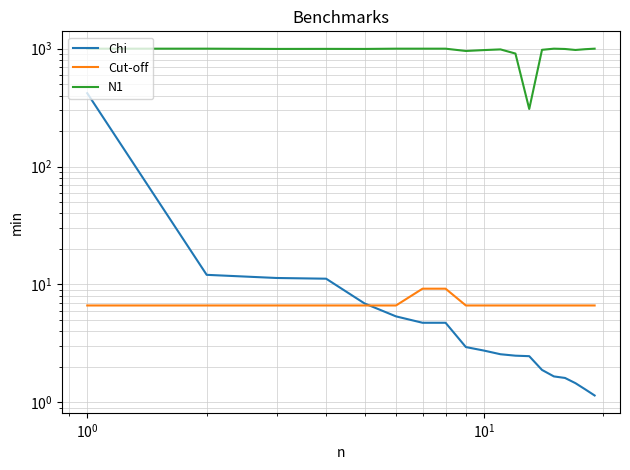

True or false: Chi has more than 1 interior local peaks.

False